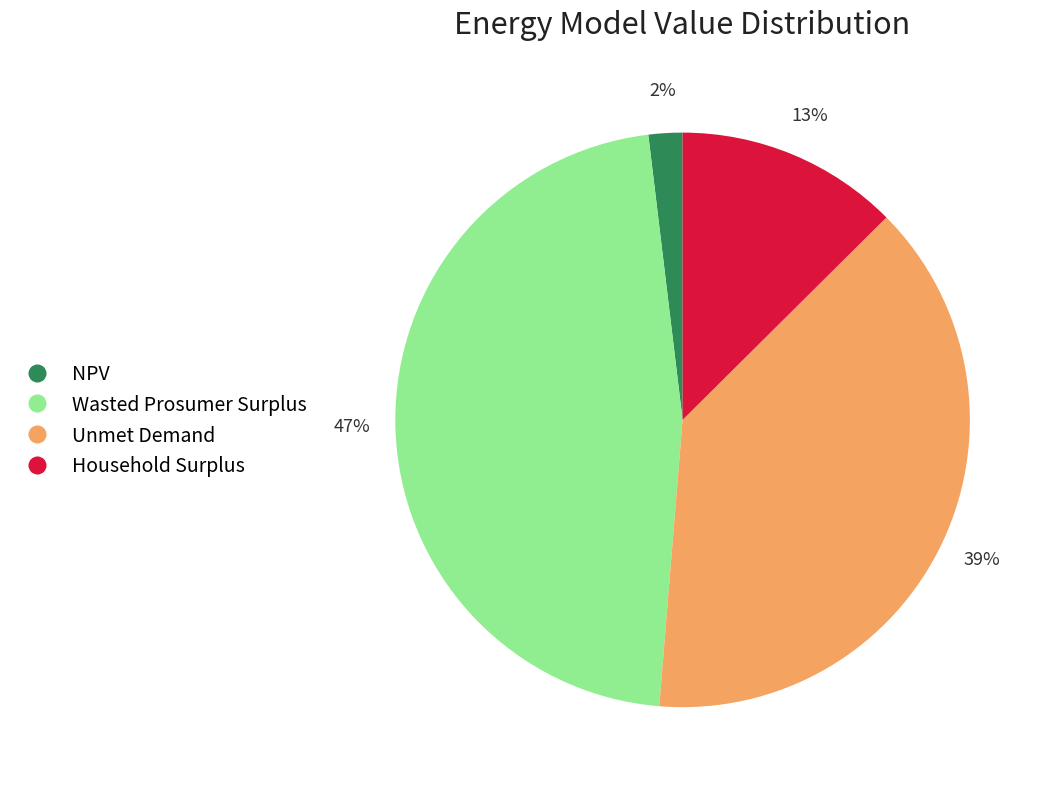

Rank the categories by value from lowest to highest.

NPV, Household Surplus, Unmet Demand, Wasted Prosumer Surplus